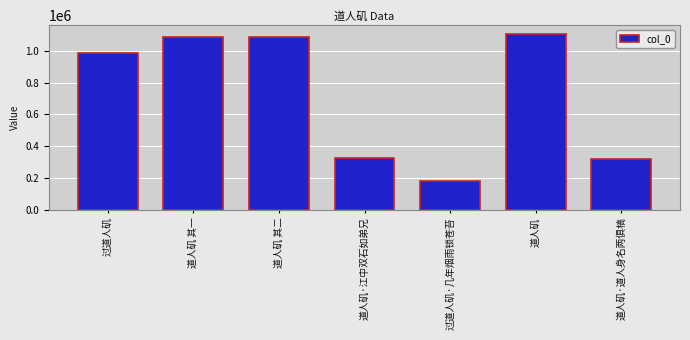

What is the label of the 1st bar from the right?

道人矶·道人身名两俱槁